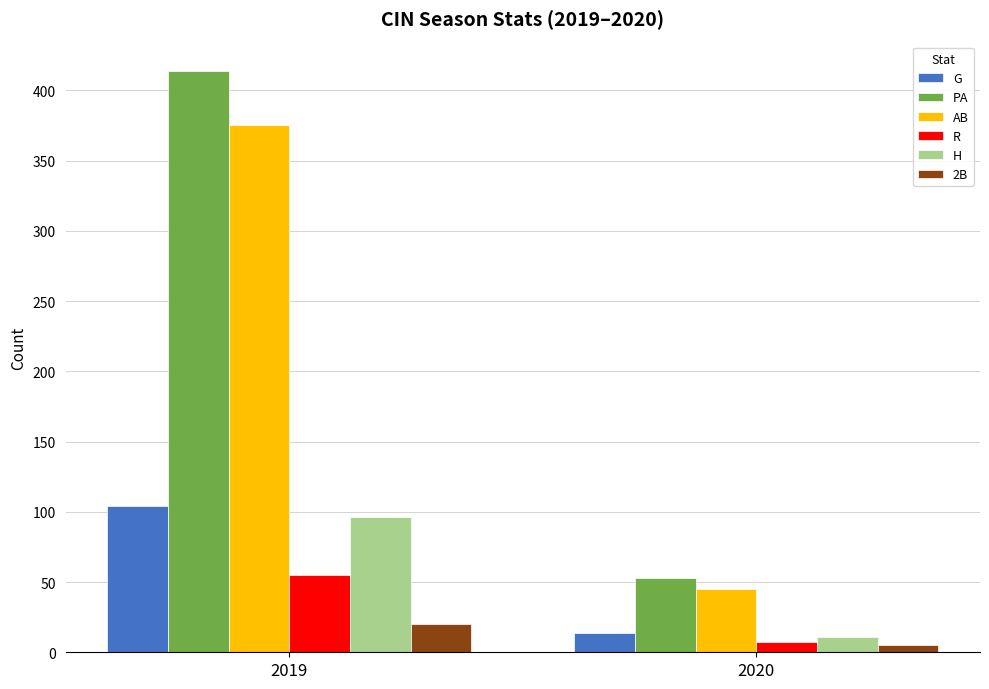

Which category has the highest value in the R series?

2019